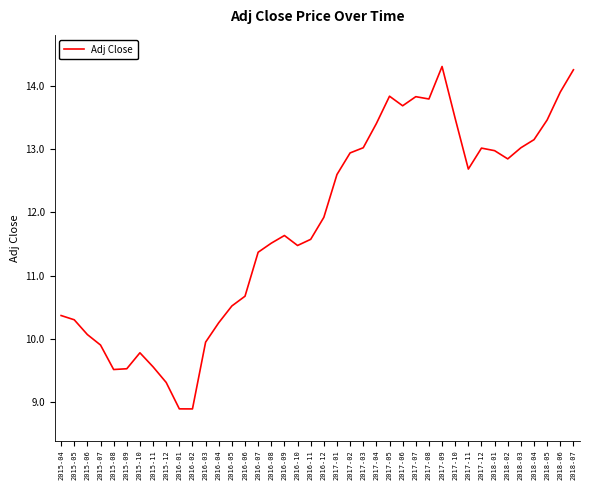

What position from the left is 2017-07?

28